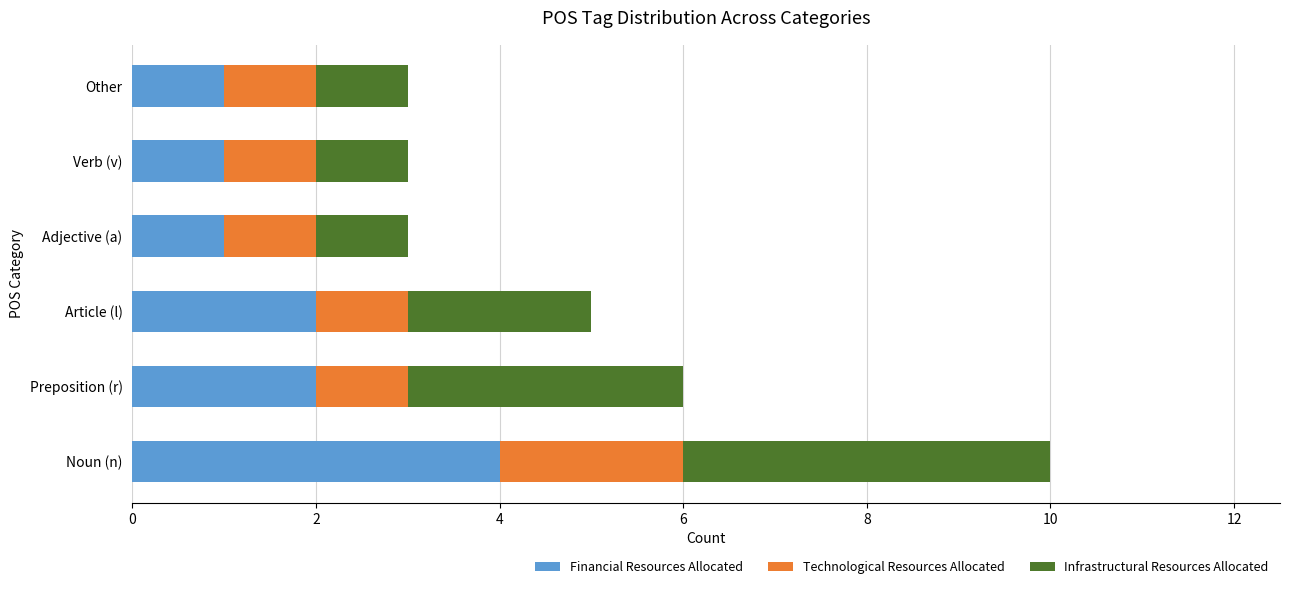

How many data points does each series have?

6